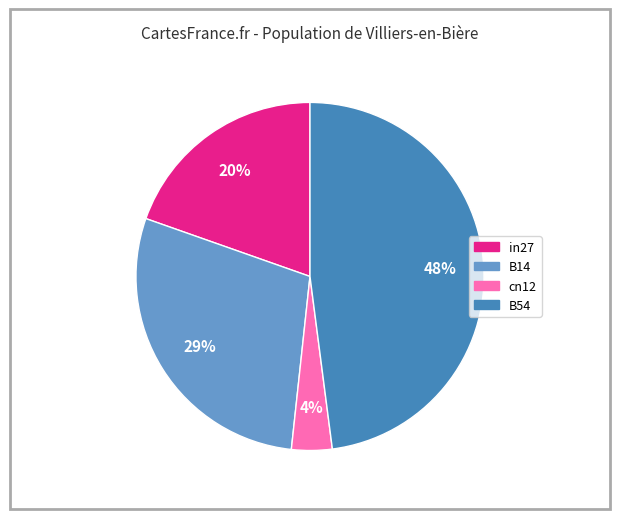

To the nearest percent, what is the average slice percentage?

25%